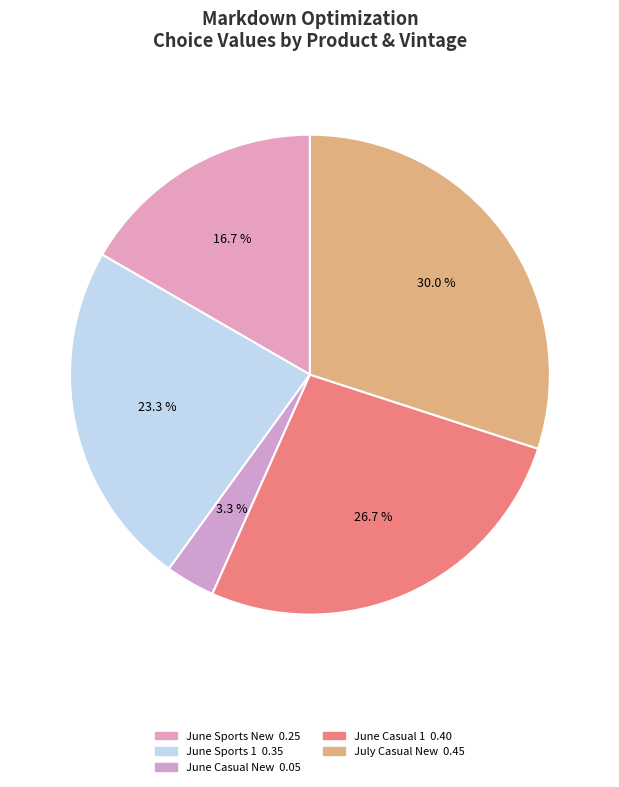

How many slices are in this pie chart?

5